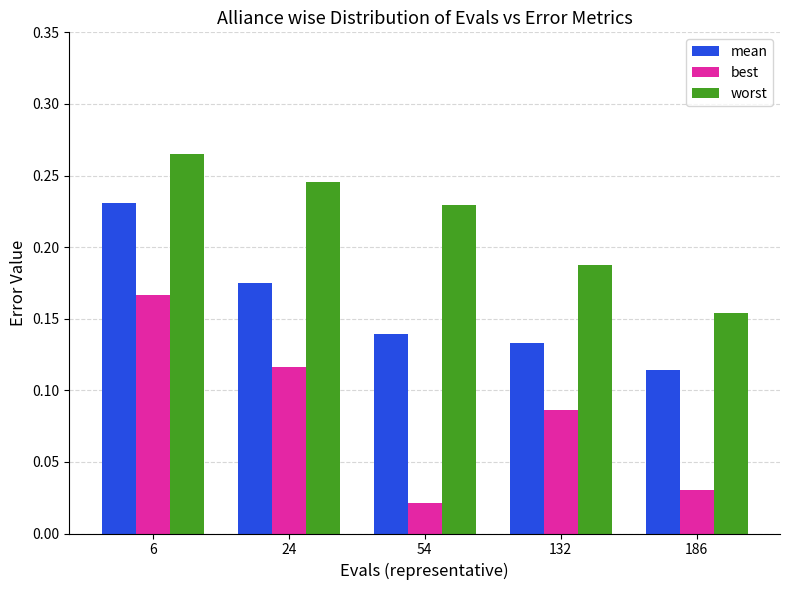

Where is best nearest to the value 0?

54